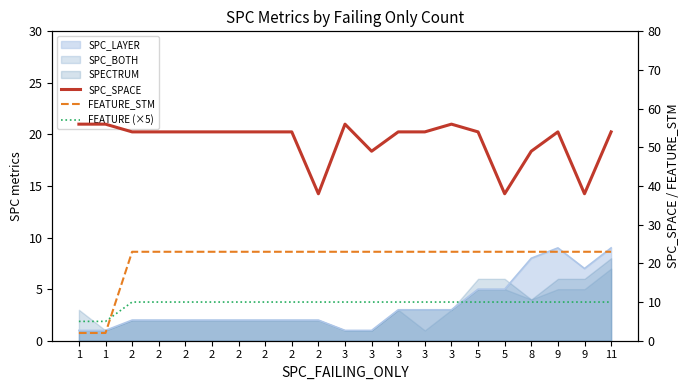

Which category has the lowest value in the FEATURE (×5) series?

1